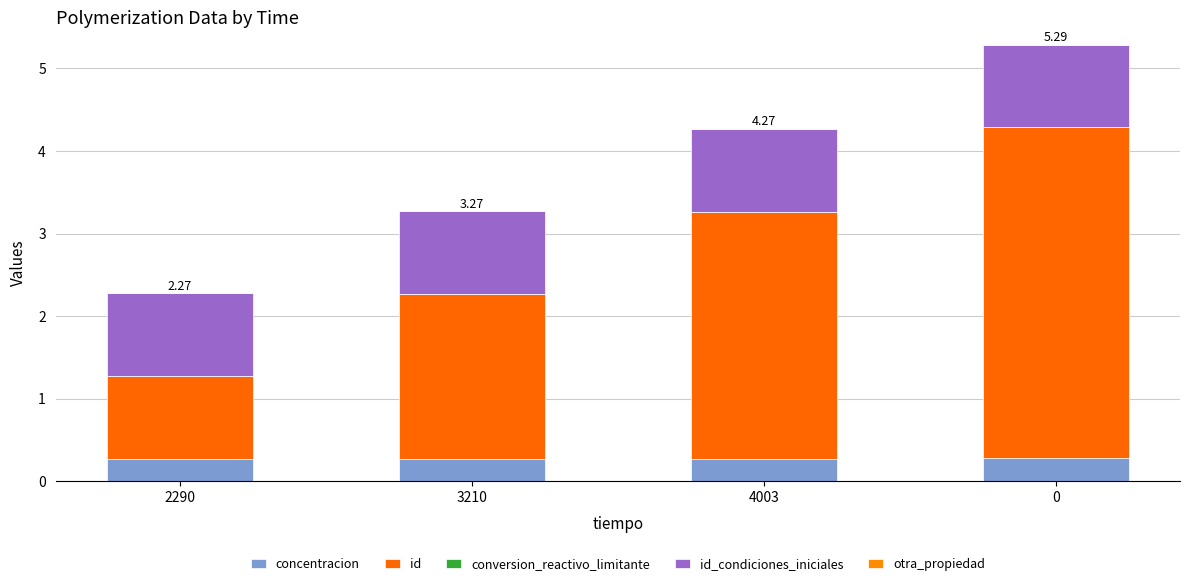

Are the bars horizontal?

No